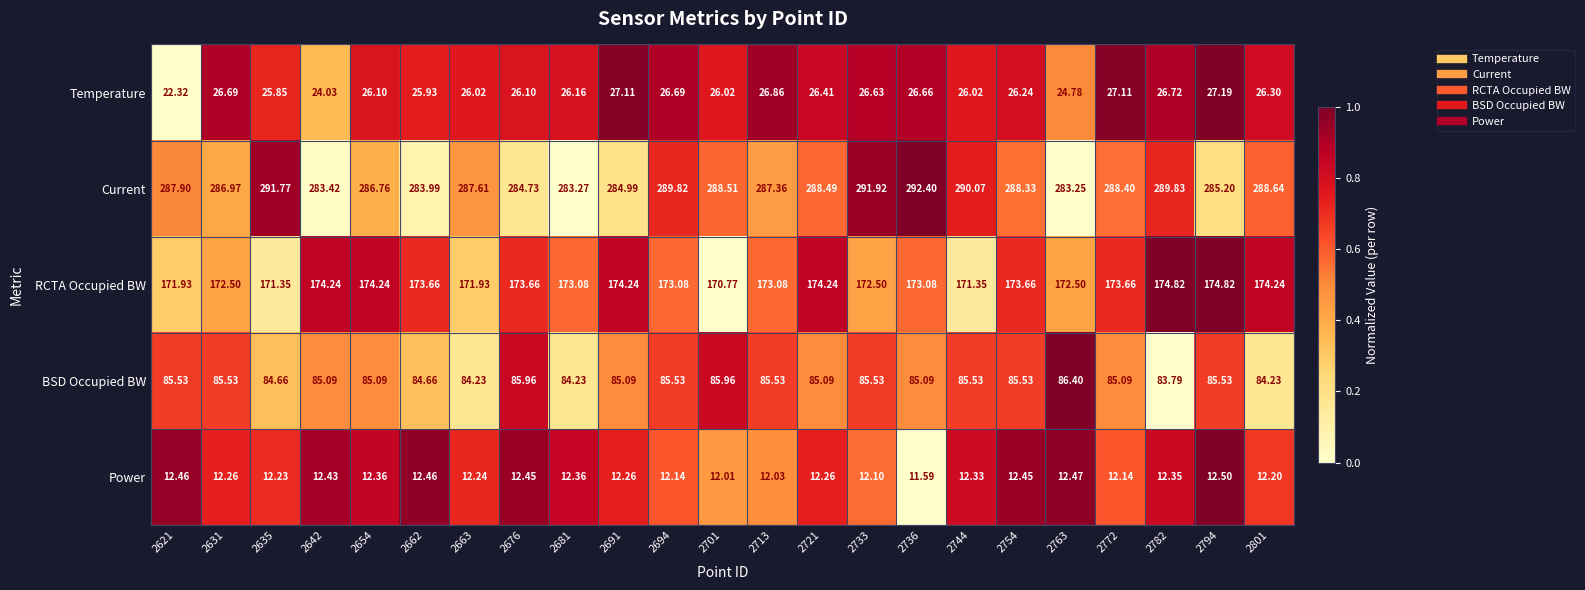

Rank the series by their maximum value, from highest to lowest.

Current, RCTA Occupied BW, BSD Occupied BW, Temperature, Power